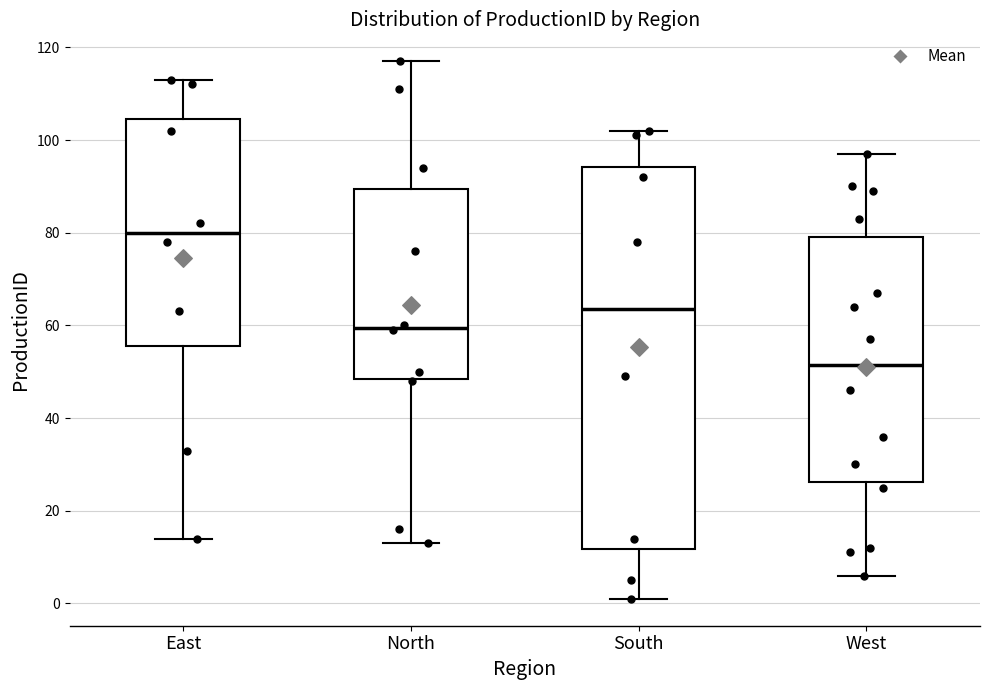

Which box's median line is the highest?

East